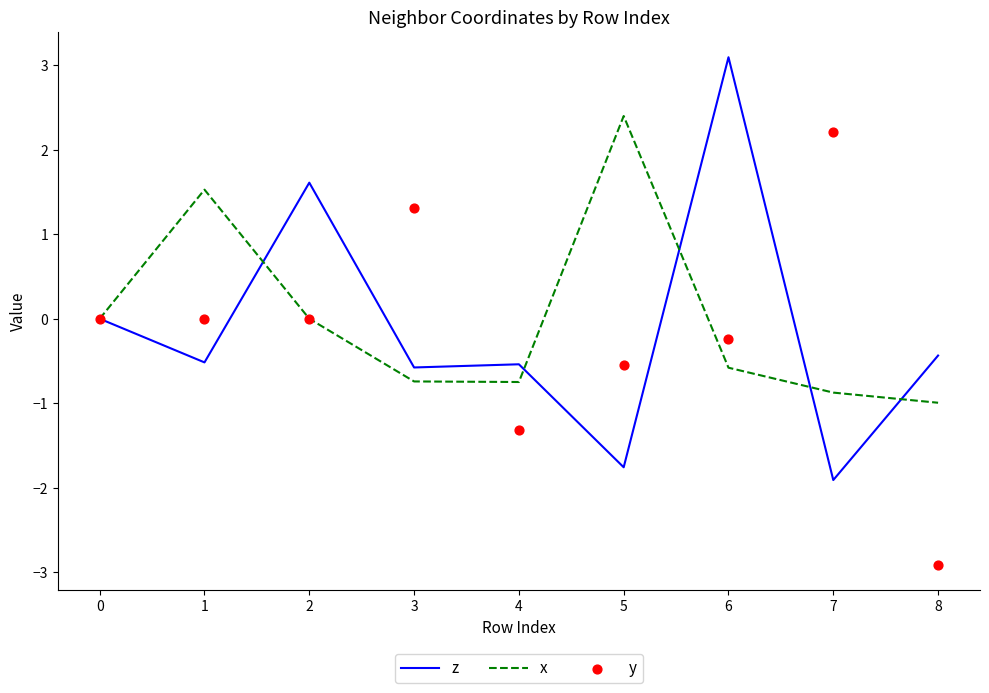

Which series reaches the maximum Y coordinate?

z